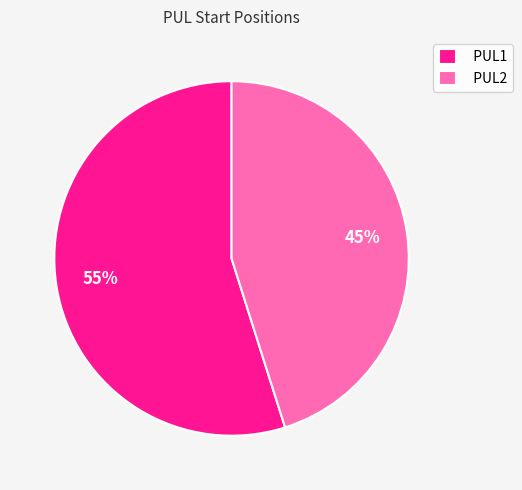

To the nearest percent, what portion does PUL2 represent?

45%